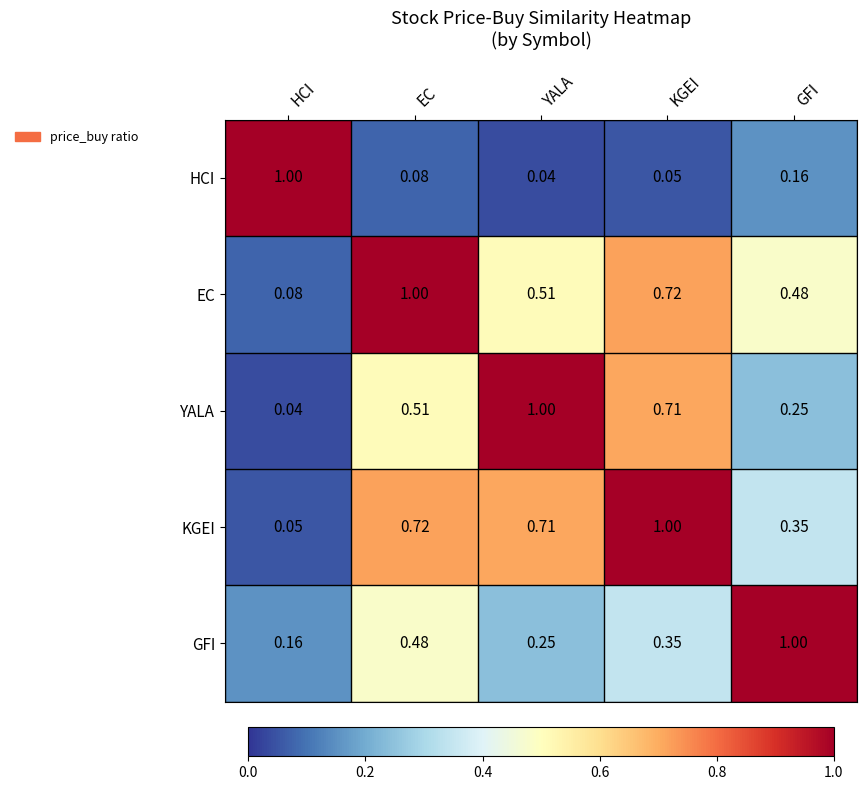

What is the total value across all series at HCI?

1.3